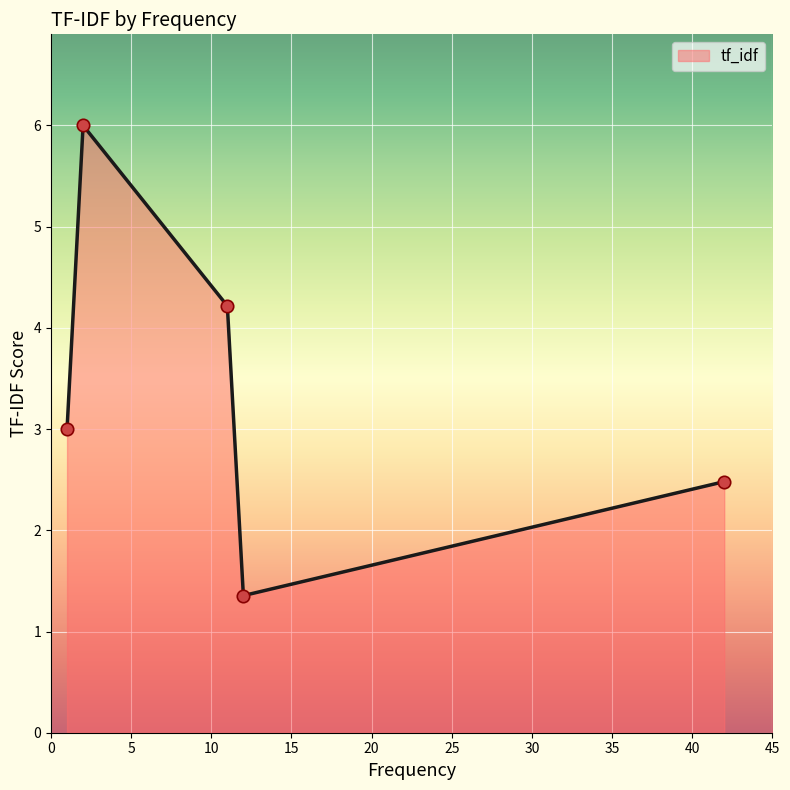

What is the minimum value shown in the chart?

1.4